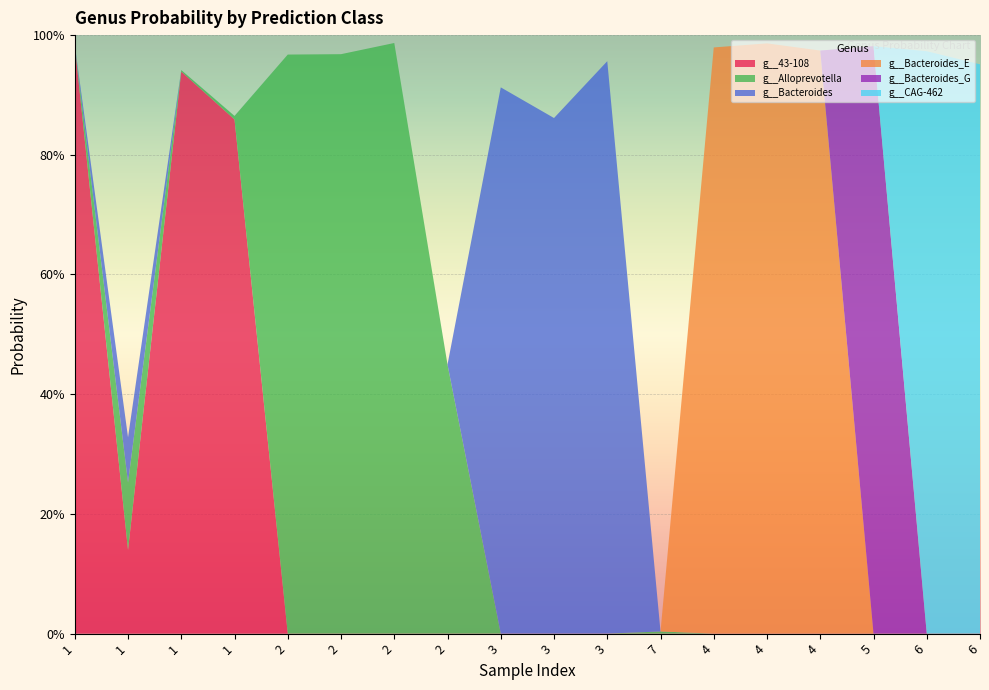

Reading left to right, what are all the values shown in this chart?

g__43-108: 1.0	0.1	0.9	0.9	0.0	0.0	0.0	0.0	0.0	0.0	0.0	0.0	0.0	0.0	0.0	0.0	0.0	0.0
g__Alloprevotella: 0.0	0.1	0.0	0.0	1.0	1.0	1.0	0.4	0.0	0.0	0.0	0.0	0.0	0.0	0.0	0.0	0.0	0.0
g__Bacteroides: 0.0	0.1	0.0	0.0	0.0	0.0	0.0	0.0	0.9	0.9	1.0	0.0	0.0	0.0	0.0	0.0	0.0	0.0
g__Bacteroides_E: 0.0	0.0	0.0	0.0	0.0	0.0	0.0	0.0	0.0	0.0	0.0	0.0	1.0	1.0	1.0	0.0	0.0	0.0
g__Bacteroides_G: 0.0	0.0	0.0	0.0	0.0	0.0	0.0	0.0	0.0	0.0	0.0	0.0	0.0	0.0	0.0	1.0	0.0	0.0
g__CAG-462: 0.0	0.0	0.0	0.0	0.0	0.0	0.0	0.0	0.0	0.0	0.0	0.0	0.0	0.0	0.0	0.0	1.0	1.0